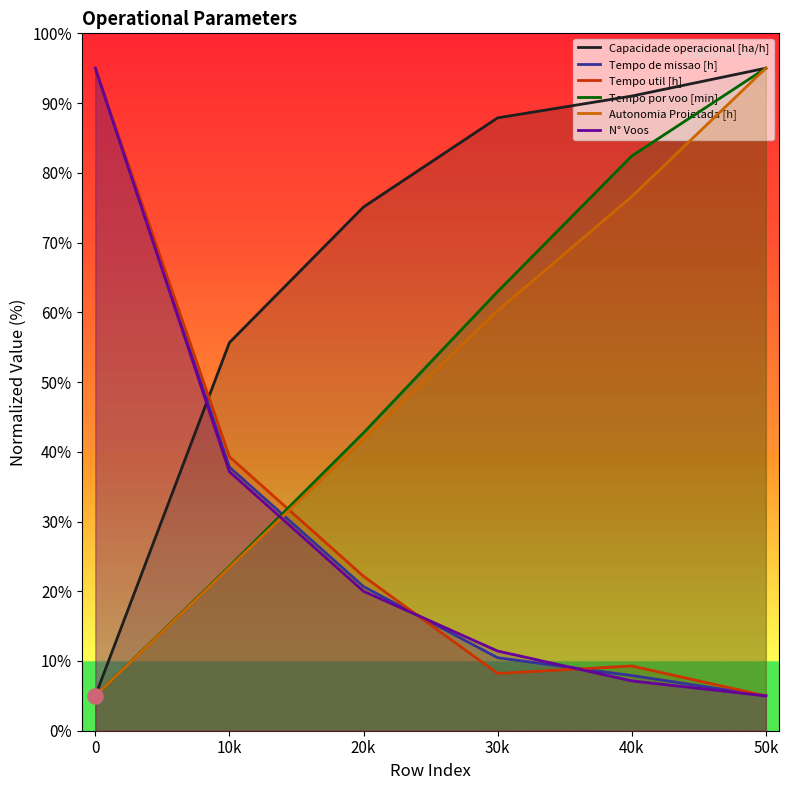

What is the total value across all series at 50k?

300.0